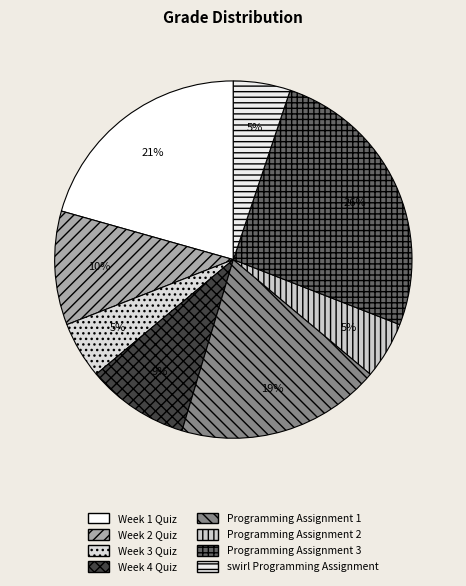

Which slice is the smallest?

Week 3 Quiz